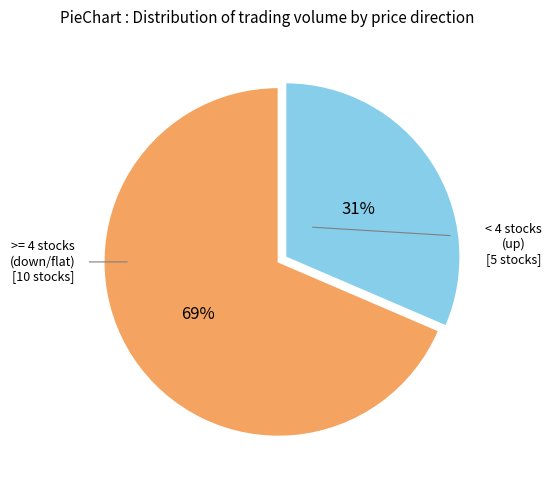

Is there a majority slice in this chart?

Yes